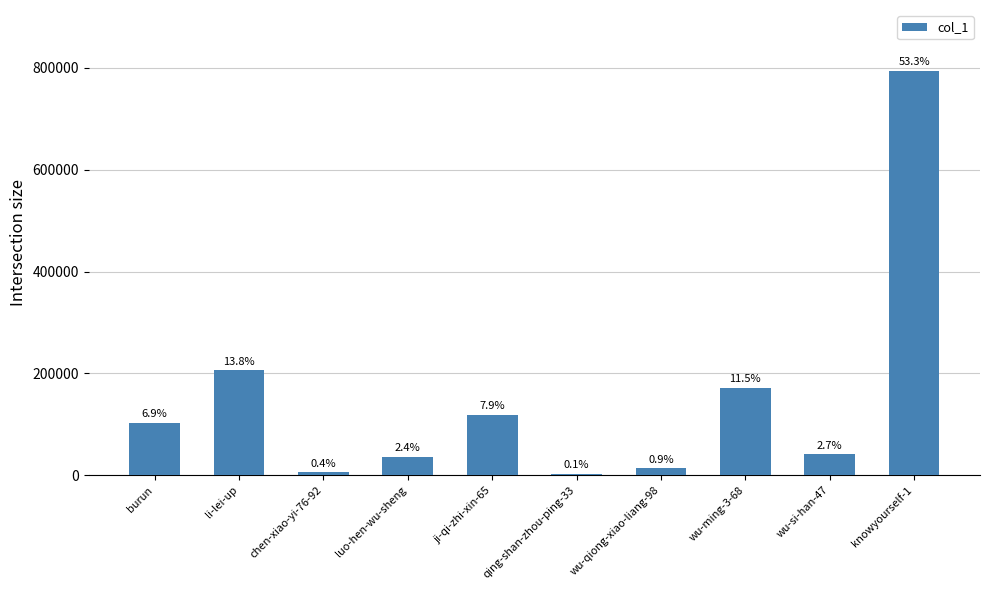

What is the minimum value shown in the chart?

2203